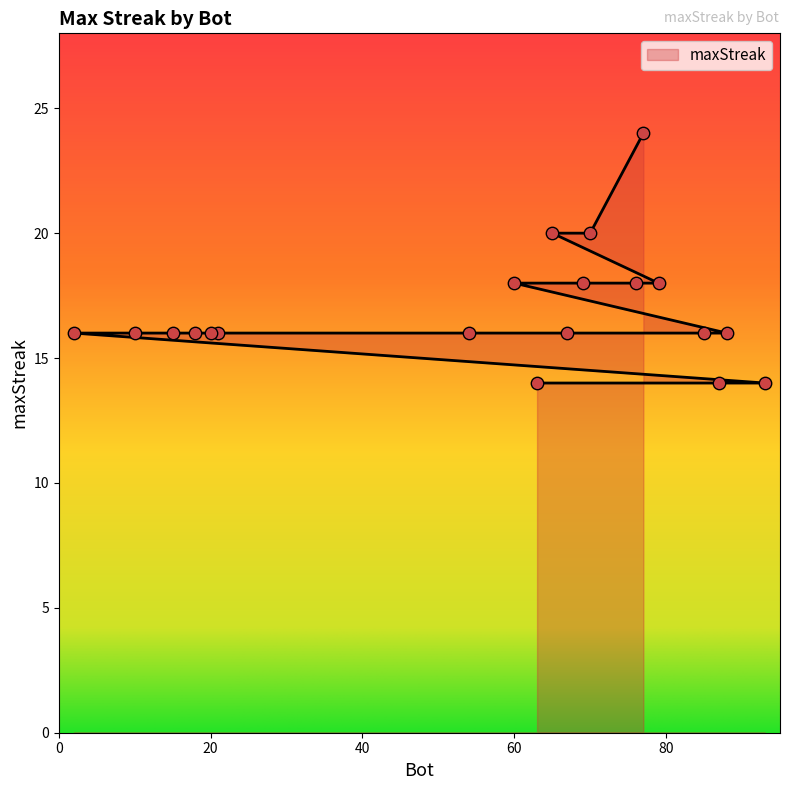

Approximately how many times larger is the value at 70 compared to 21?

1.2